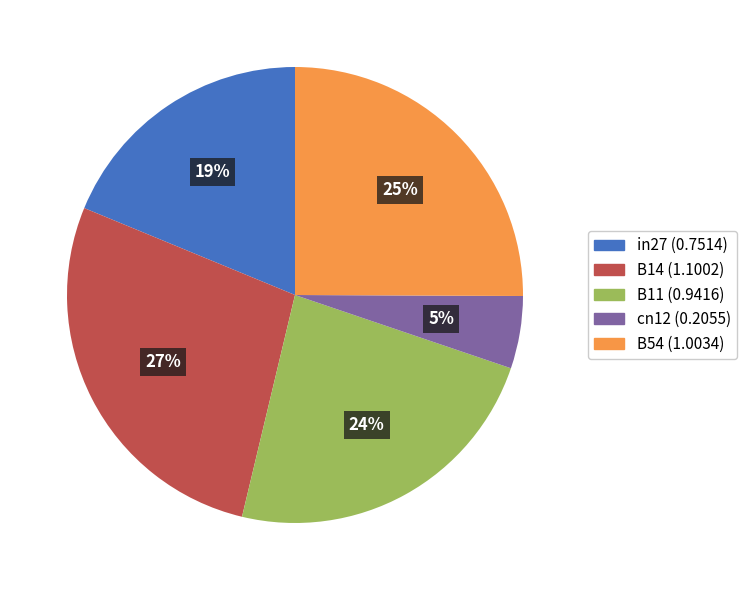

What is the largest slice in the pie chart?

B14